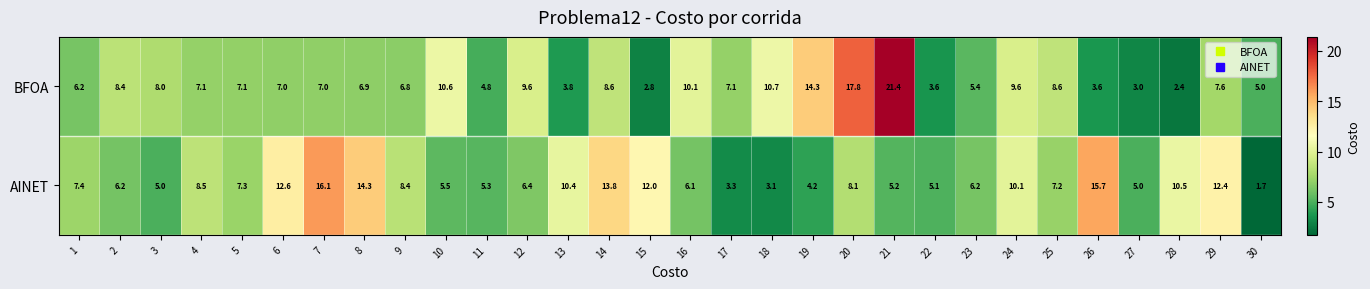

Which category has the highest value across all series?

21